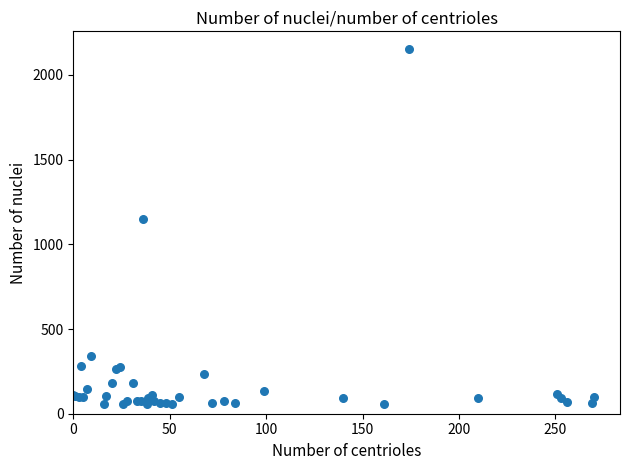

What Y value in the scatter plot is closest to 1104?

1147.0